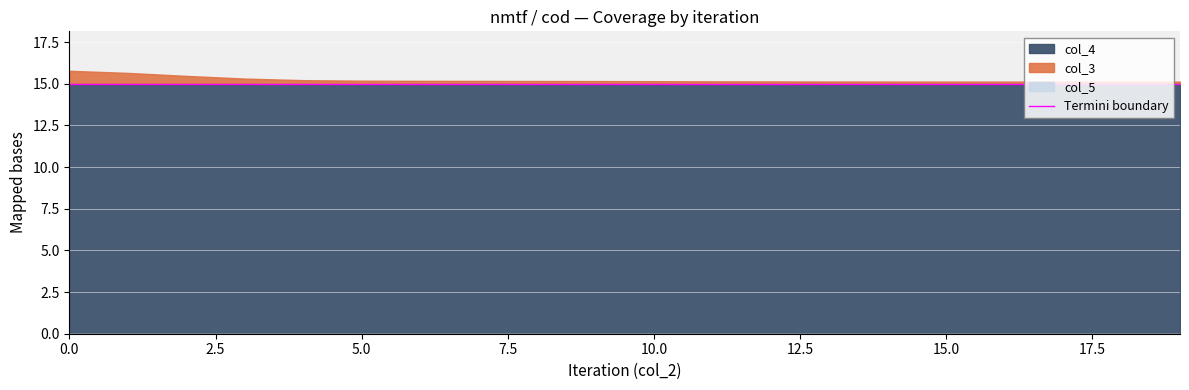

What is the total value across all series at 11?

15.1